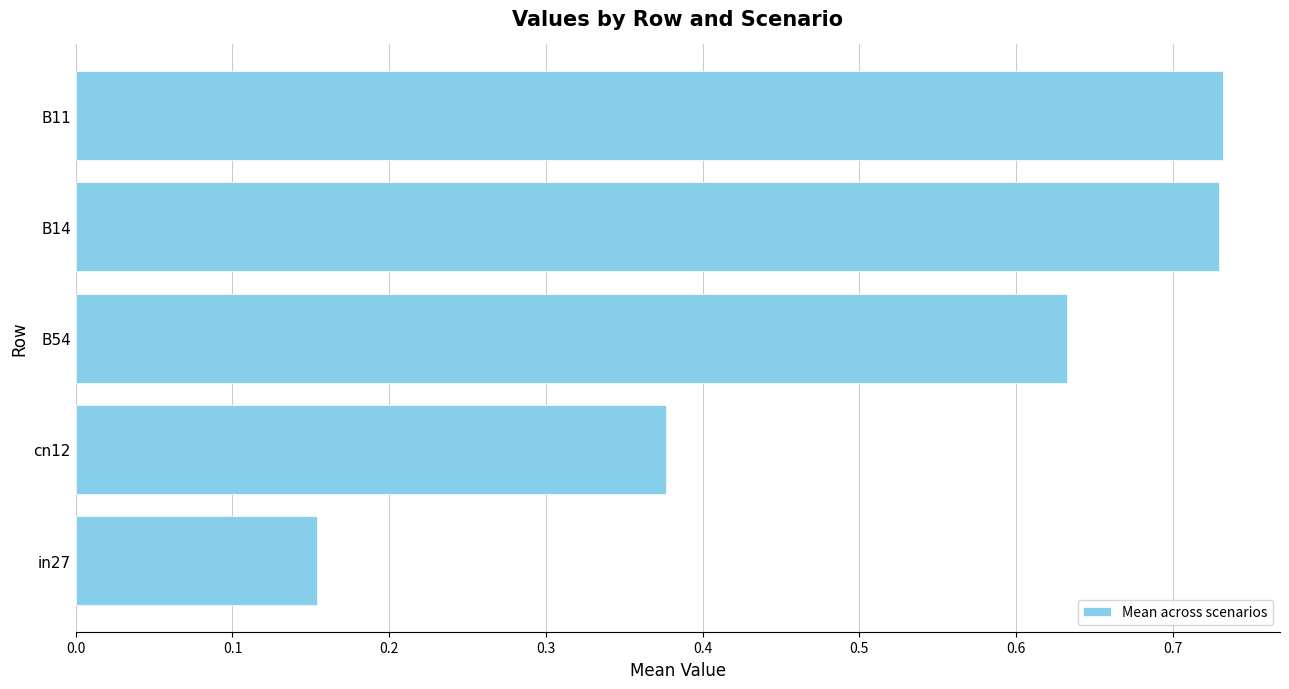

How many values are between 0 and 1?

5